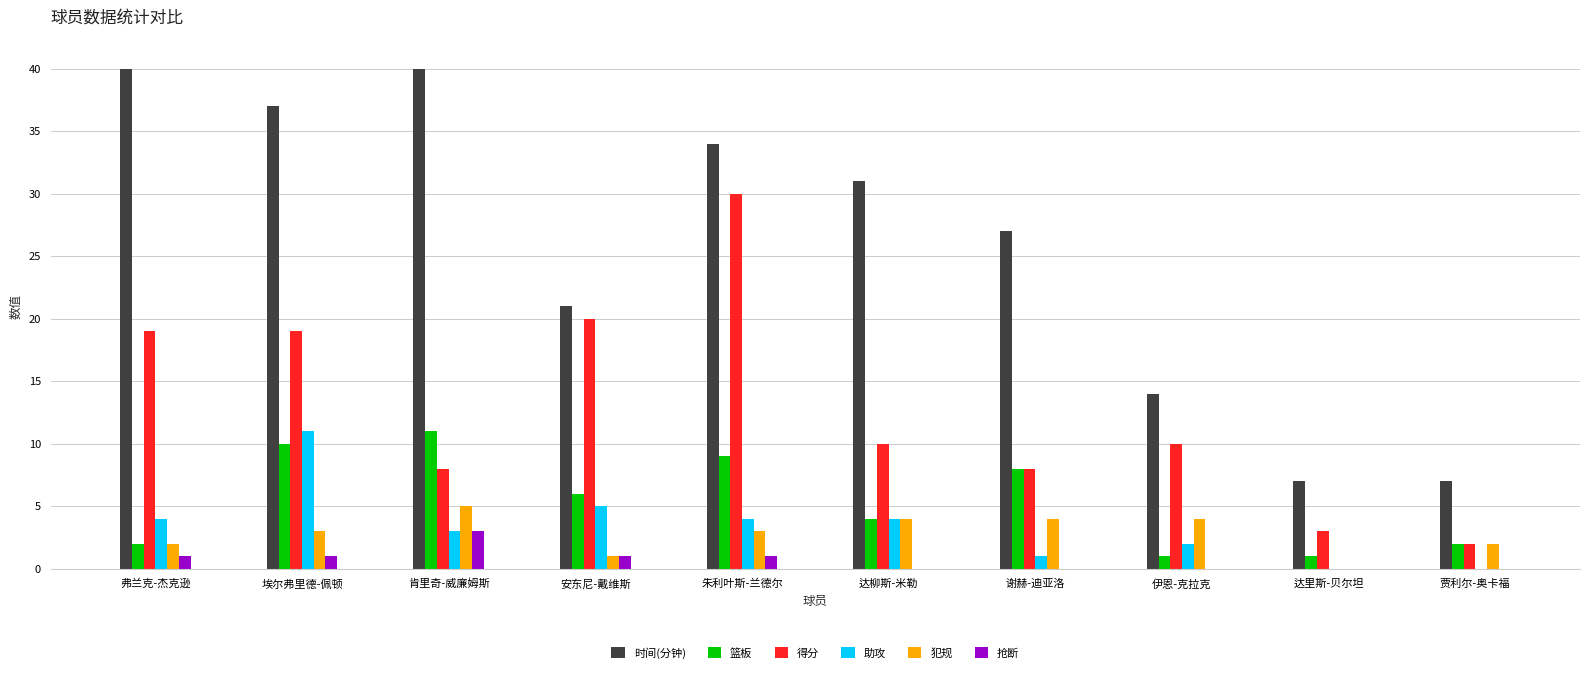

What is the maximum value for 犯规?

5